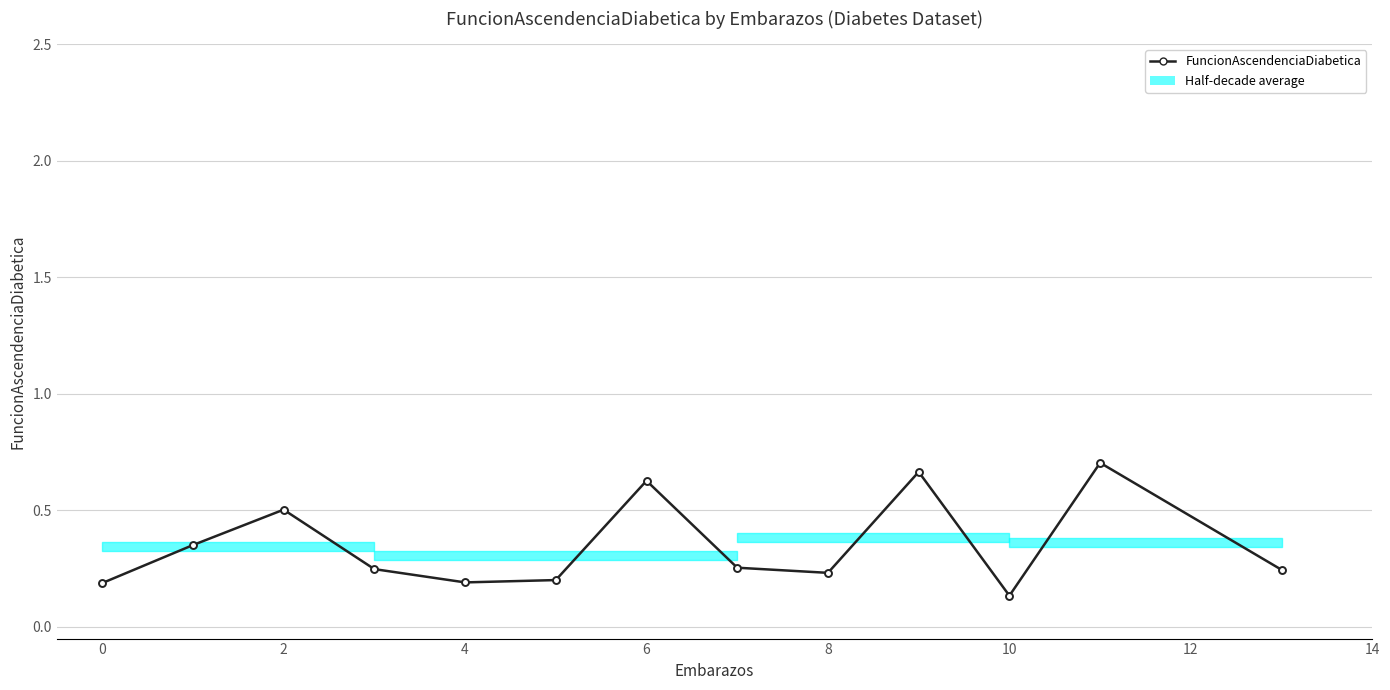

Count the values in the range 0 to 1.

13